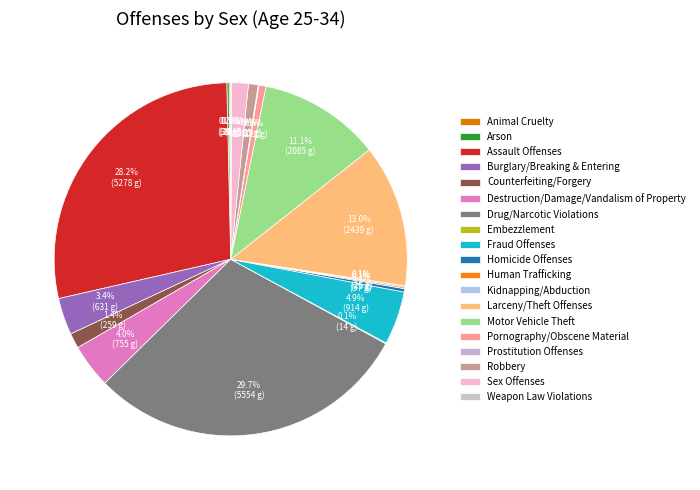

Does Weapon Law Violations represent more than half of the total?

No